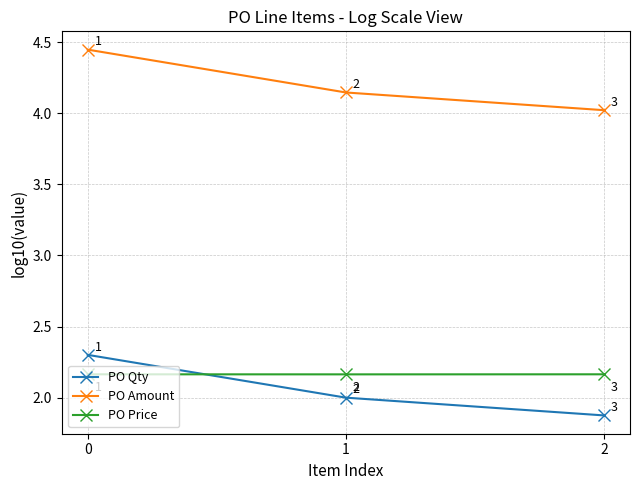

Where is PO Price nearest to the value 2?

1